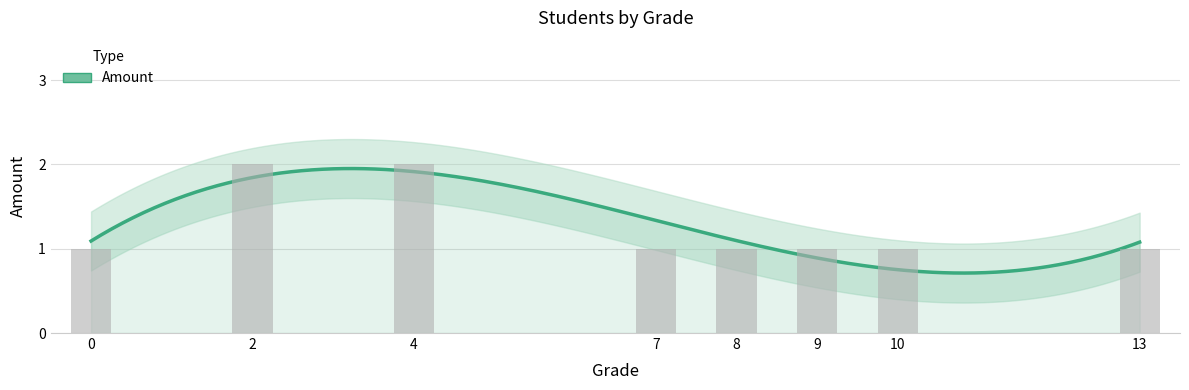

List the labels in order of value, smallest first.

0, 7, 8, 9, 10, 13, 2, 4